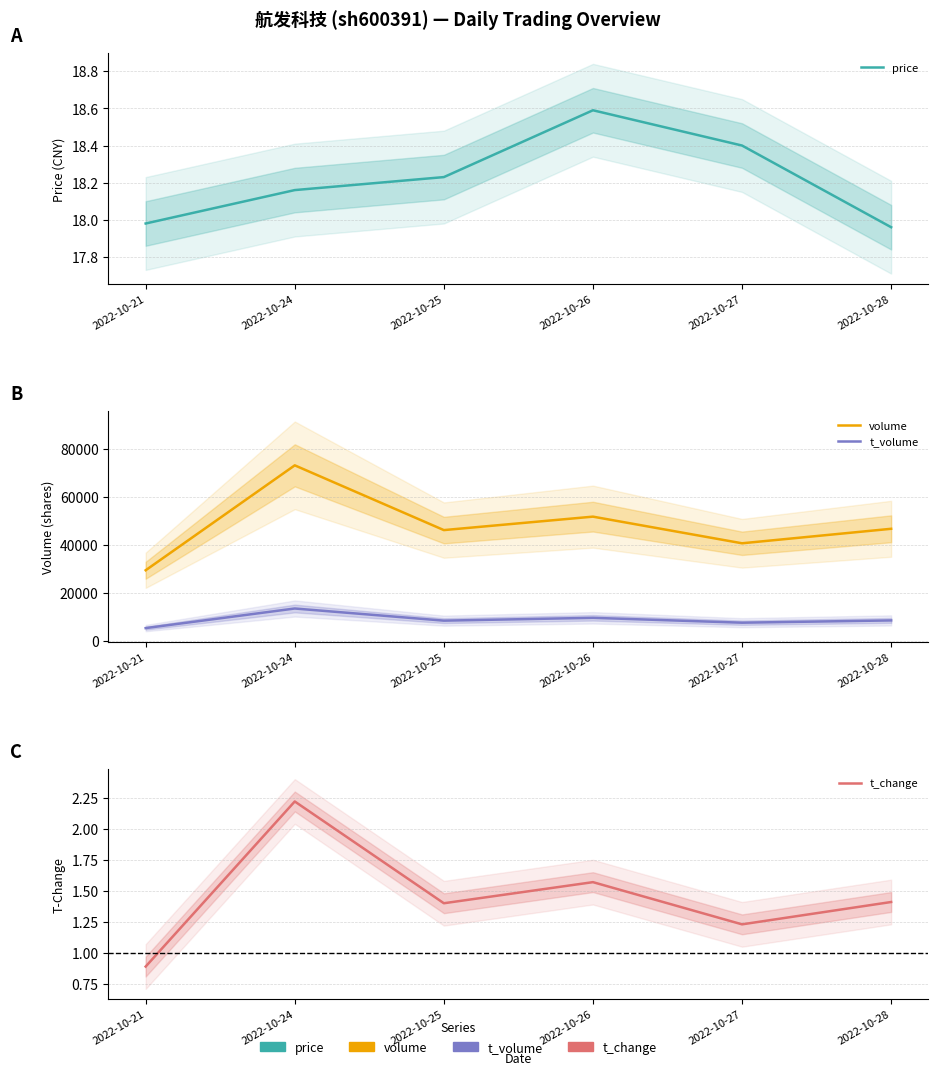

Reading left to right, extract all data points from this chart.

price: 18.0	18.2	18.2	18.6	18.4	18.0
volume: 29404.0	73190.0	46165.0	51779.0	40660.0	46711.0
t_volume: 5265.0	13443.0	8376.0	9553.0	7522.0	8470.0
t_change: 0.9	2.2	1.4	1.6	1.2	1.4